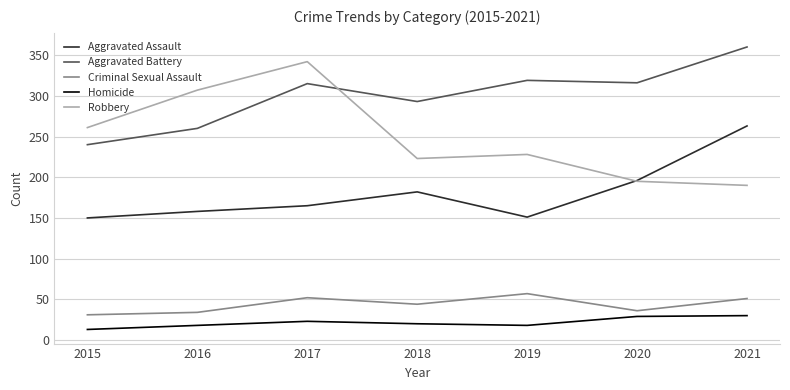

What is the sum of the Homicide values at 2016 and 2017?

41